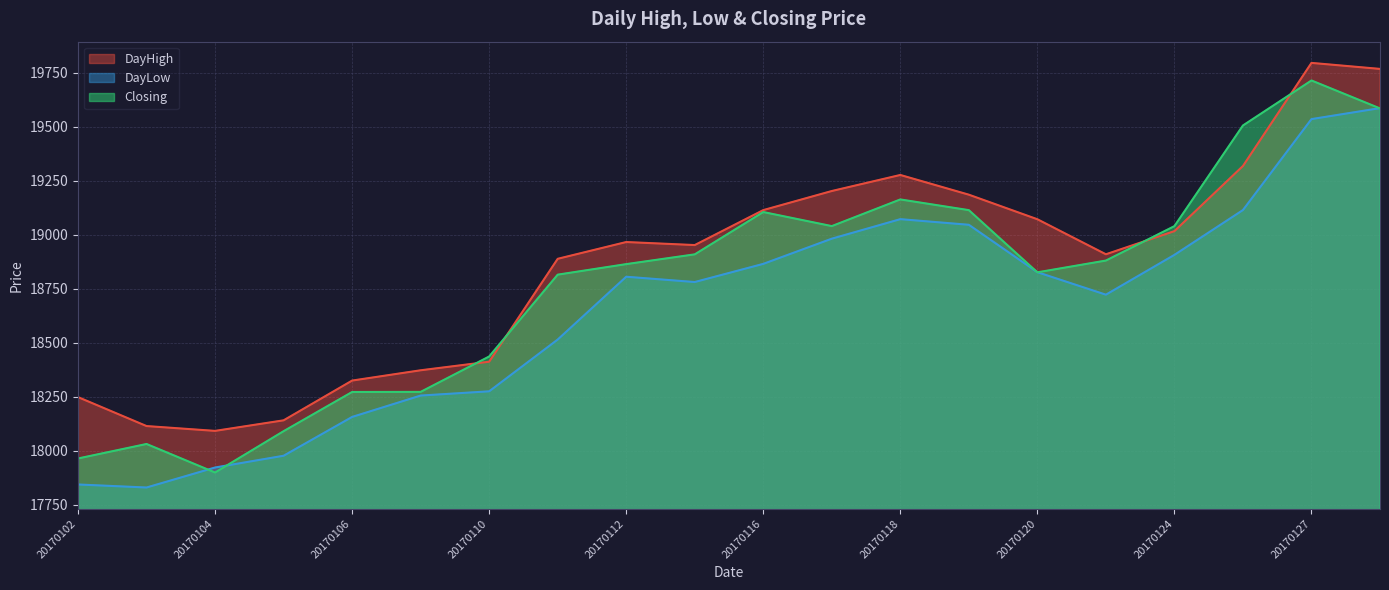

Reading left to right, what are all the values shown in this chart?

DayHigh: 18249.0	18115.1	18092.8	18141.6	18325.5	18373.1	18412.8	18888.7	18966.3	18952.3	19114.0	19202.3	19276.5	19185.3	19071.7	18909.7	19016.8	19318.1	19794.9	19767.1
DayLow: 17844.9	17830.9	17923.4	17977.8	18157.3	18256.2	18275.8	18515.3	18805.8	18781.3	18865.3	18981.8	19072.1	19046.1	18826.8	18722.8	18906.9	19114.2	19534.9	19585.7
Closing: 17965.1	18032.2	17900.2	18091.4	18272.7	18273.2	18436.9	18815.4	18864.1	18909.3	19105.0	19040.0	19163.3	19113.8	18826.2	18880.6	19039.8	19505.4	19713.6	19584.4